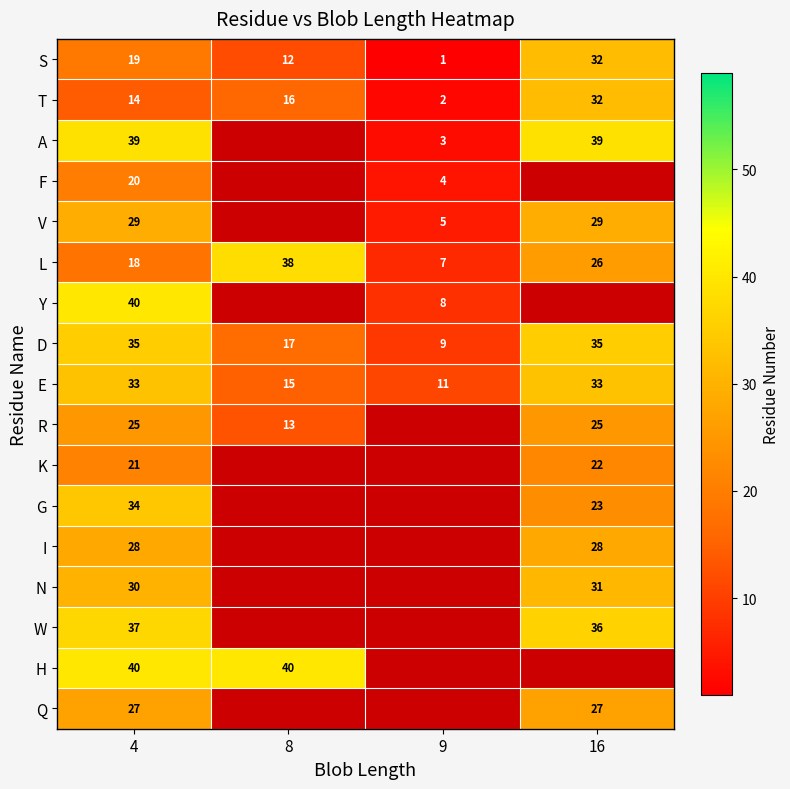

What is the minimum value shown in the chart?

1.0